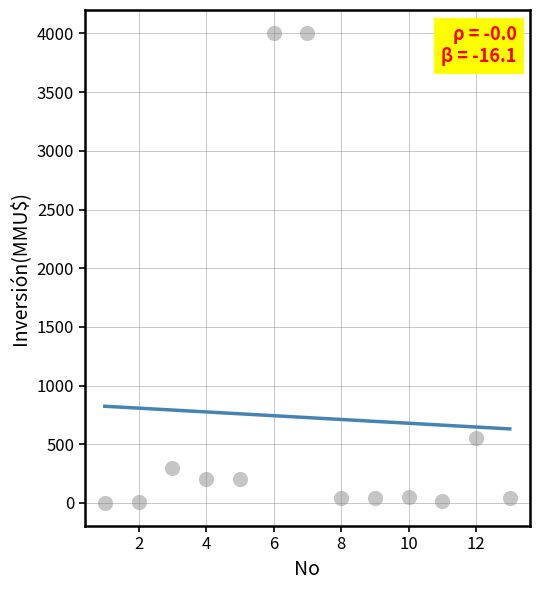

What Y value in the scatter plot is closest to 2001?

550.0